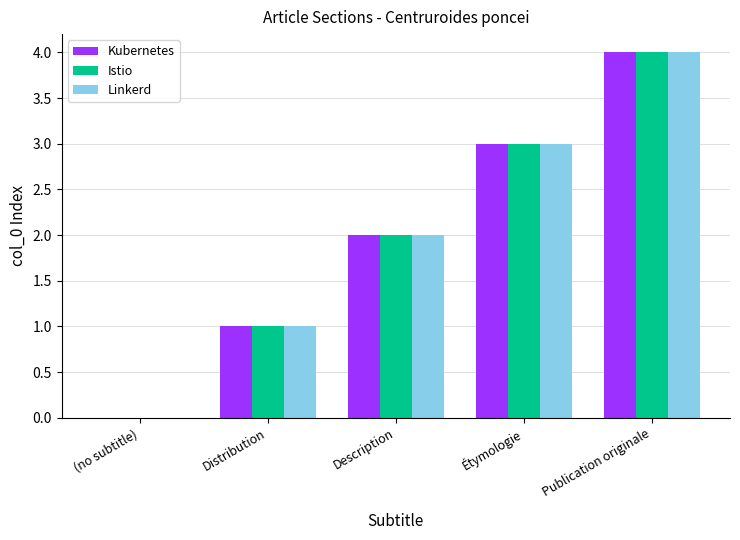

What is the sum of all Istio values?

10